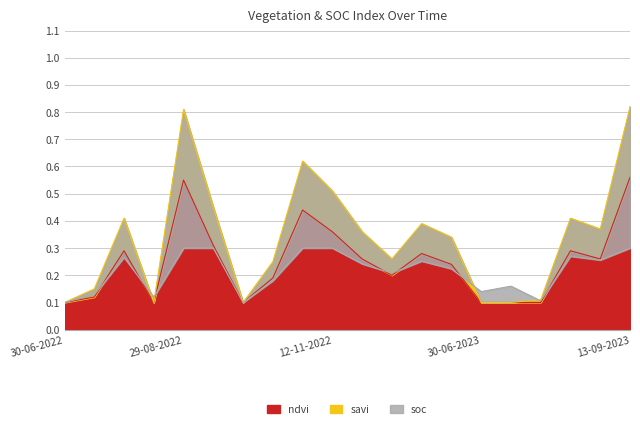

Is it true that ndvi equals 0.1 at 30-06-2023?

True